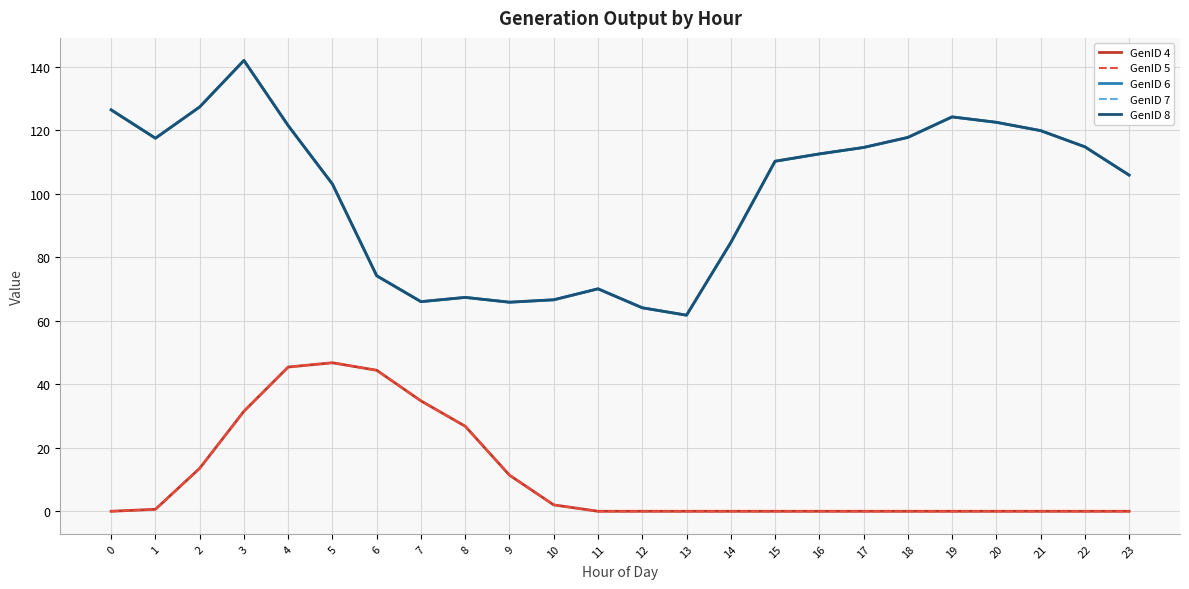

Reading left to right, list all the values displayed in this chart.

GenID 4: 0=0.0	1=0.6	2=13.5	3=31.5	4=45.4	5=46.8	6=44.4	7=34.8	8=26.8	9=11.4	10=2.0	11=0.0	12=0.0	13=0.0	14=0.0	15=0.0	16=0.0	17=0.0	18=0.0	19=0.0	20=0.0	21=0.0	22=0.0	23=0.0
GenID 5: 0=0.0	1=0.6	2=13.5	3=31.5	4=45.4	5=46.8	6=44.4	7=34.8	8=26.8	9=11.4	10=2.0	11=0.0	12=0.0	13=0.0	14=0.0	15=0.0	16=0.0	17=0.0	18=0.0	19=0.0	20=0.0	21=0.0	22=0.0	23=0.0
GenID 6: 0=126.4	1=117.5	2=127.3	3=142.0	4=121.4	5=103.0	6=74.1	7=66.0	8=67.3	9=65.8	10=66.6	11=70.0	12=64.1	13=61.7	14=84.6	15=110.2	16=112.5	17=114.6	18=117.7	19=124.2	20=122.5	21=119.9	22=114.8	23=105.9
GenID 7: 0=126.4	1=117.5	2=127.3	3=142.0	4=121.4	5=103.0	6=74.1	7=66.0	8=67.3	9=65.8	10=66.6	11=70.0	12=64.1	13=61.7	14=84.6	15=110.2	16=112.5	17=114.6	18=117.7	19=124.2	20=122.5	21=119.9	22=114.8	23=105.9
GenID 8: 0=126.4	1=117.5	2=127.3	3=142.0	4=121.4	5=103.0	6=74.1	7=66.0	8=67.3	9=65.8	10=66.6	11=70.0	12=64.1	13=61.7	14=84.6	15=110.2	16=112.5	17=114.6	18=117.7	19=124.2	20=122.5	21=119.9	22=114.8	23=105.9